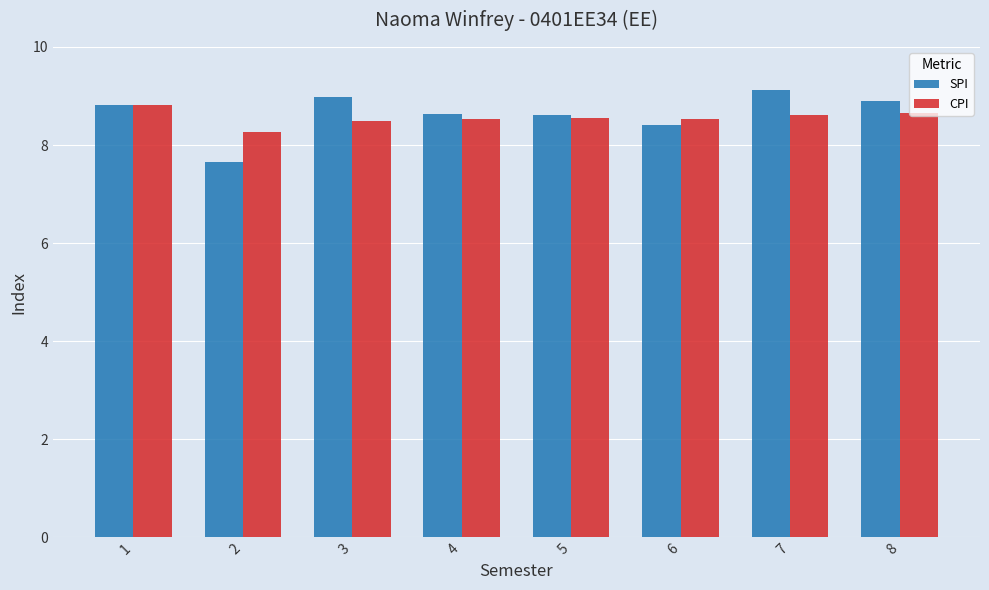

What is the maximum value for SPI?

9.1